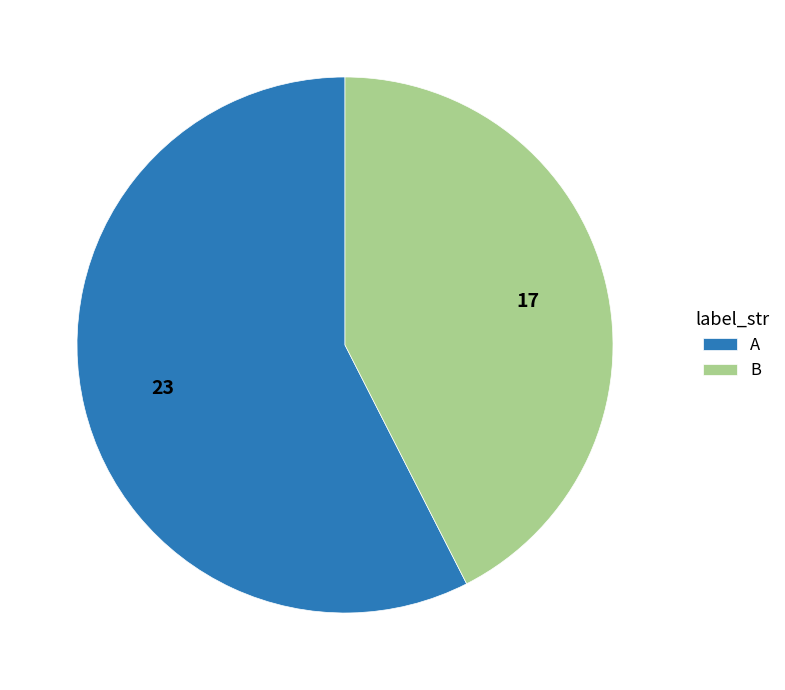

Rank the categories by value from lowest to highest.

B, A